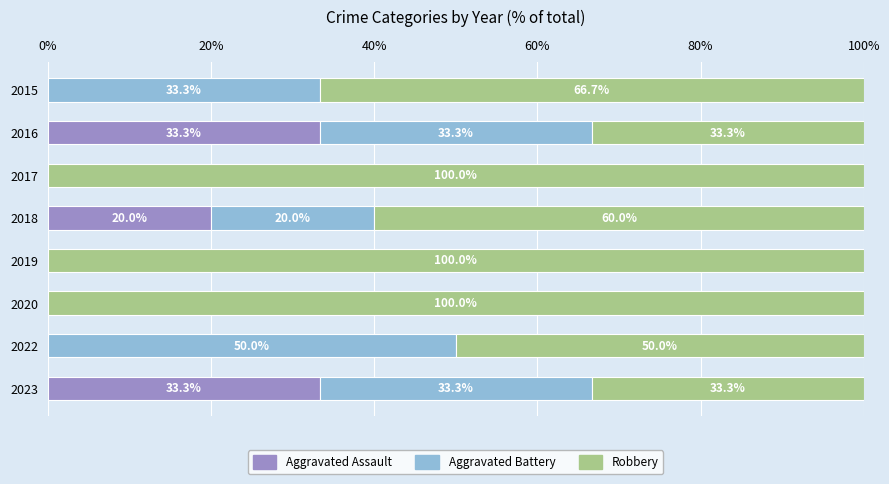

True or false: Aggravated Assault has a value of 18.2 at 2019.

False